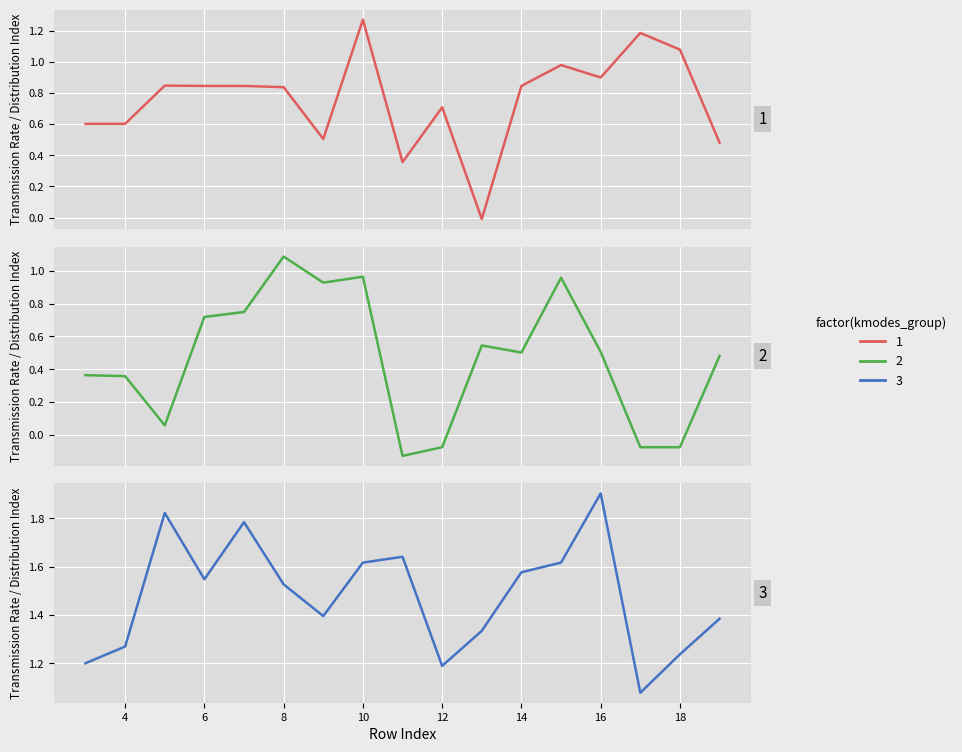

What are all the series names shown in the legend?

1, 2, 3